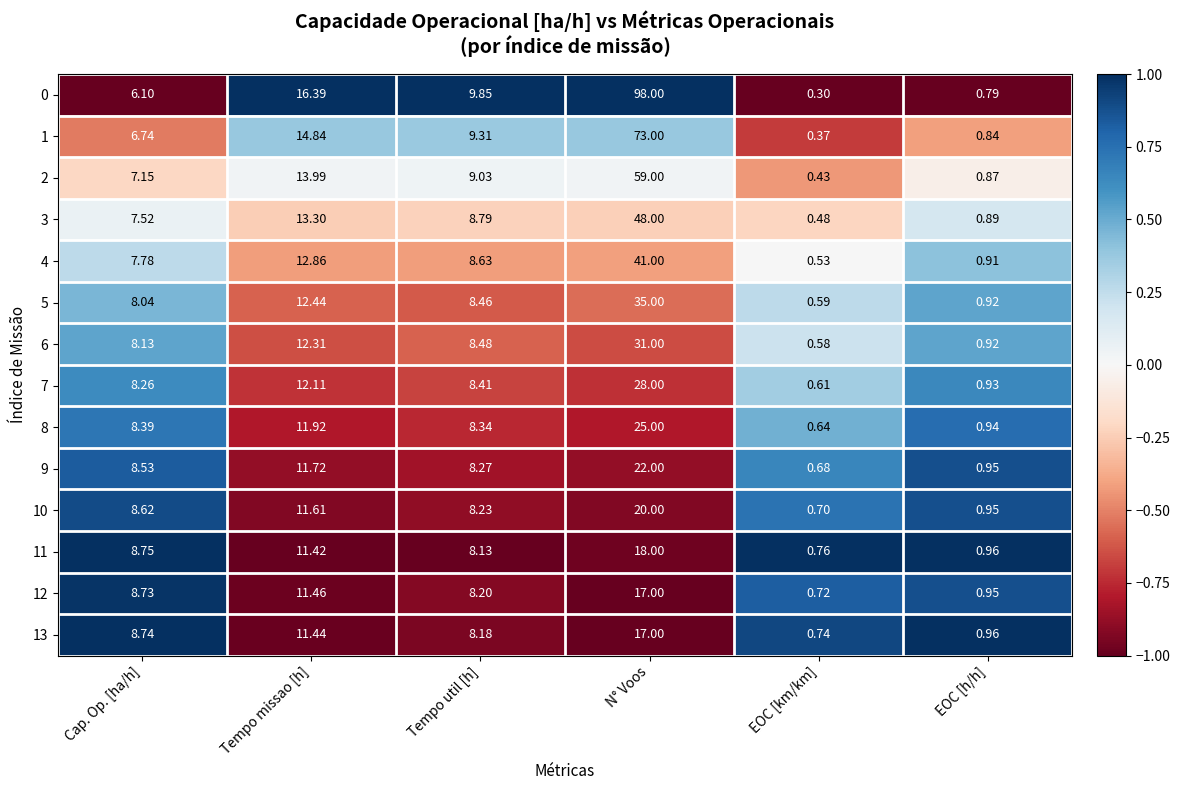

At which category is the sum across all series the highest?

N° Voos